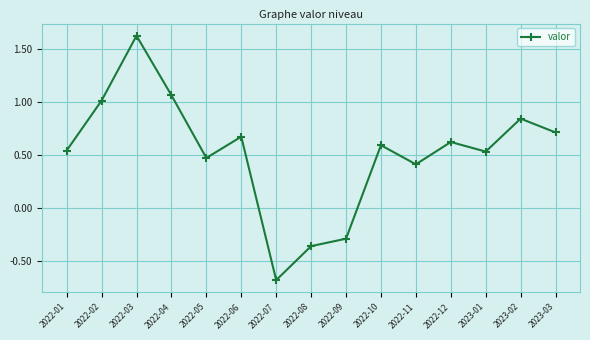

What is the difference between the maximum and minimum values?

2.3